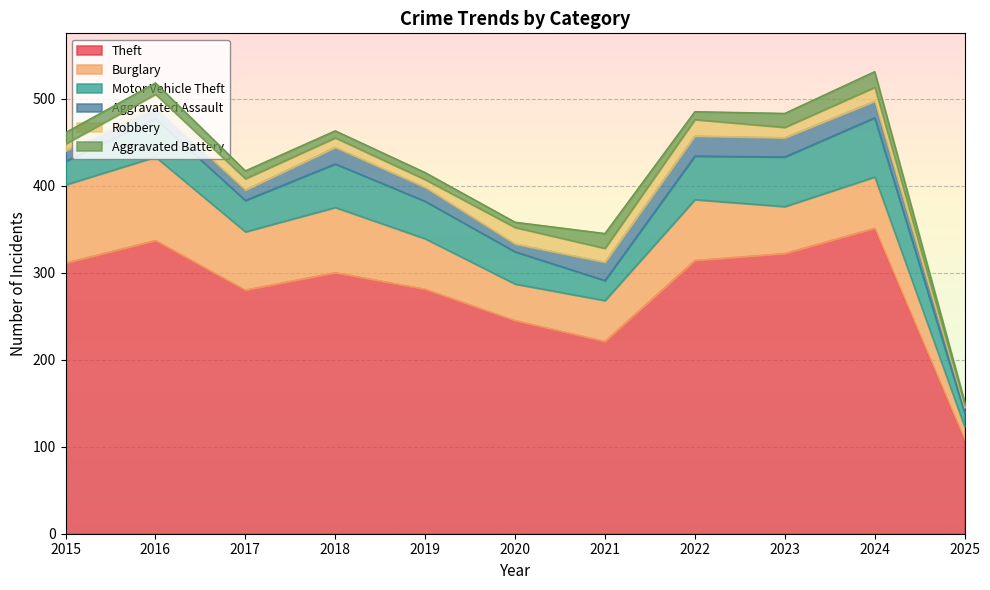

True or false: Burglary and Aggravated Assault cross at least once.

False